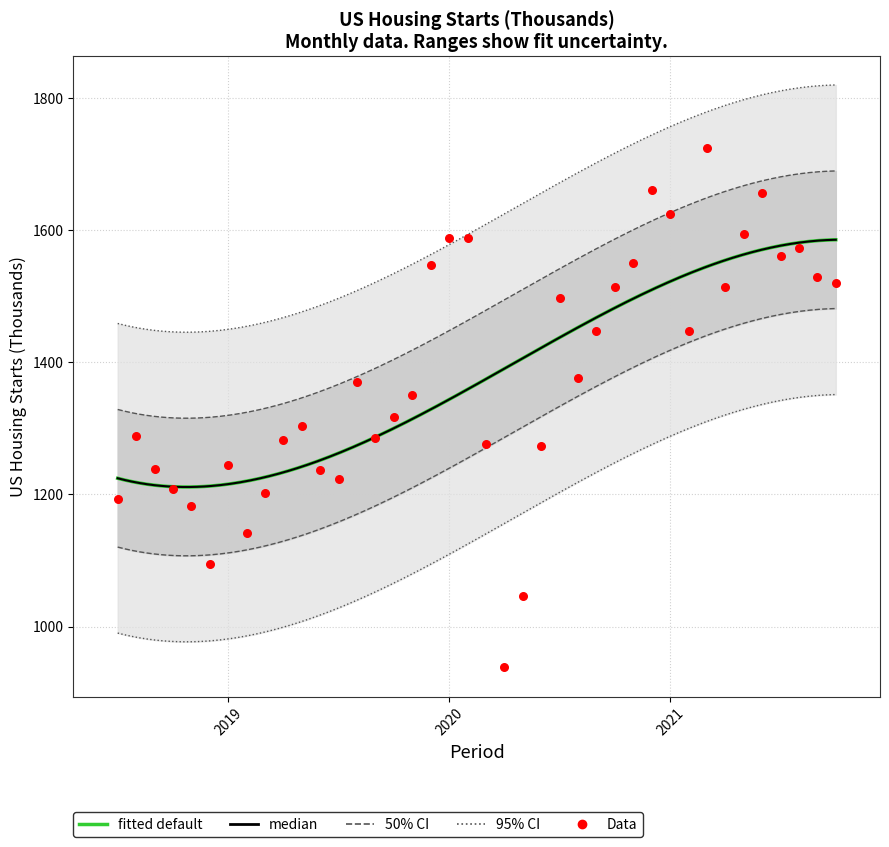

What is the ratio of the value at 2019-12 to the value at 2019-09?

1.2